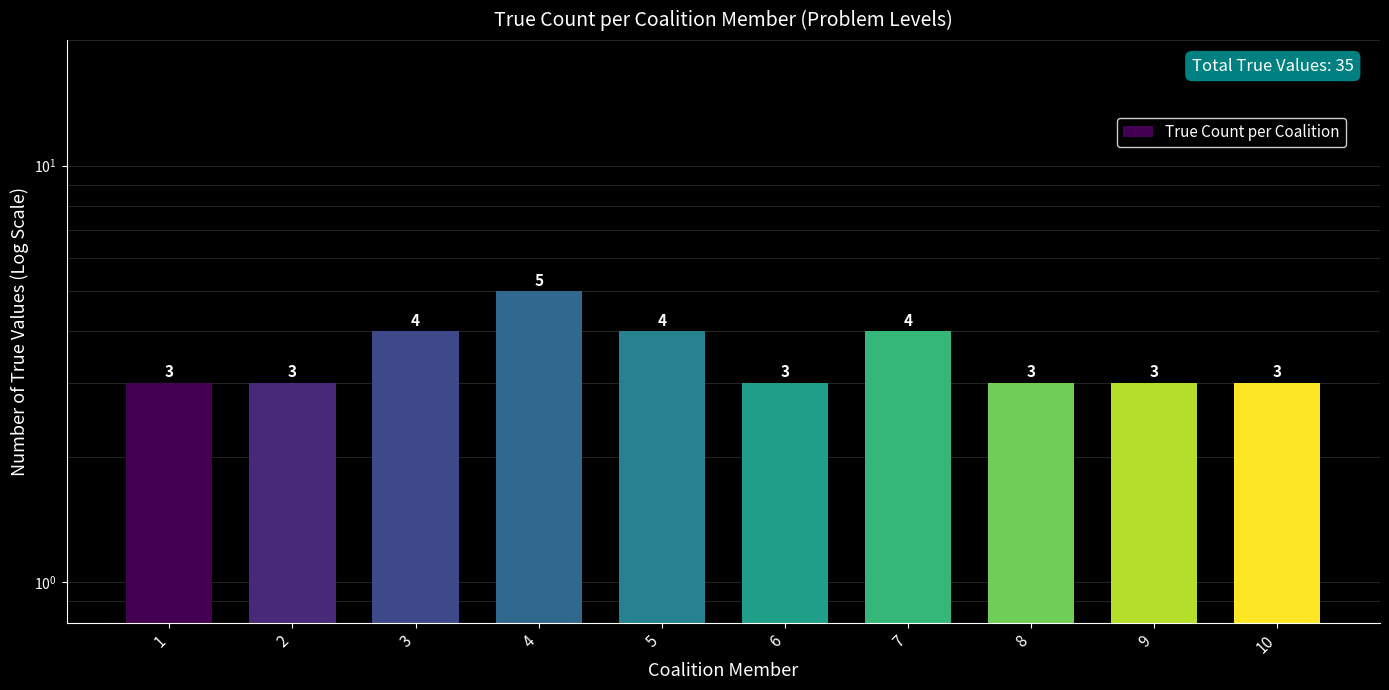

What is the maximum value shown in the chart?

5